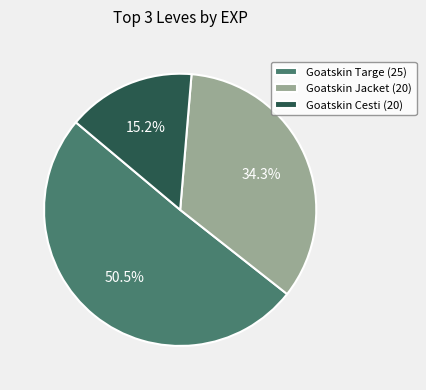

To the nearest percent, what is the difference between the largest and smallest slice percentages?

35%